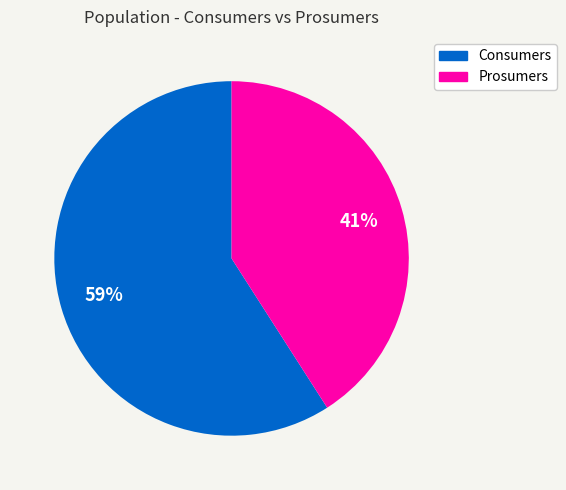

Count the number of slices in the pie.

2